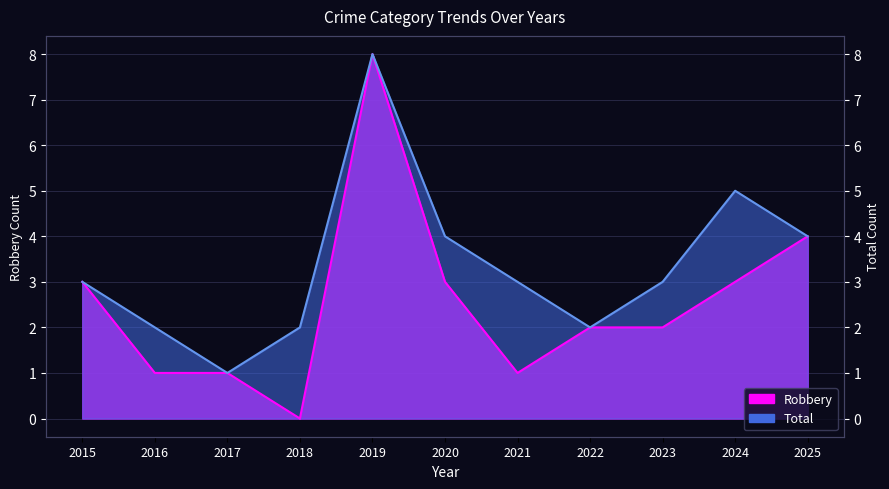

How many interior local peaks does the Total series have?

2